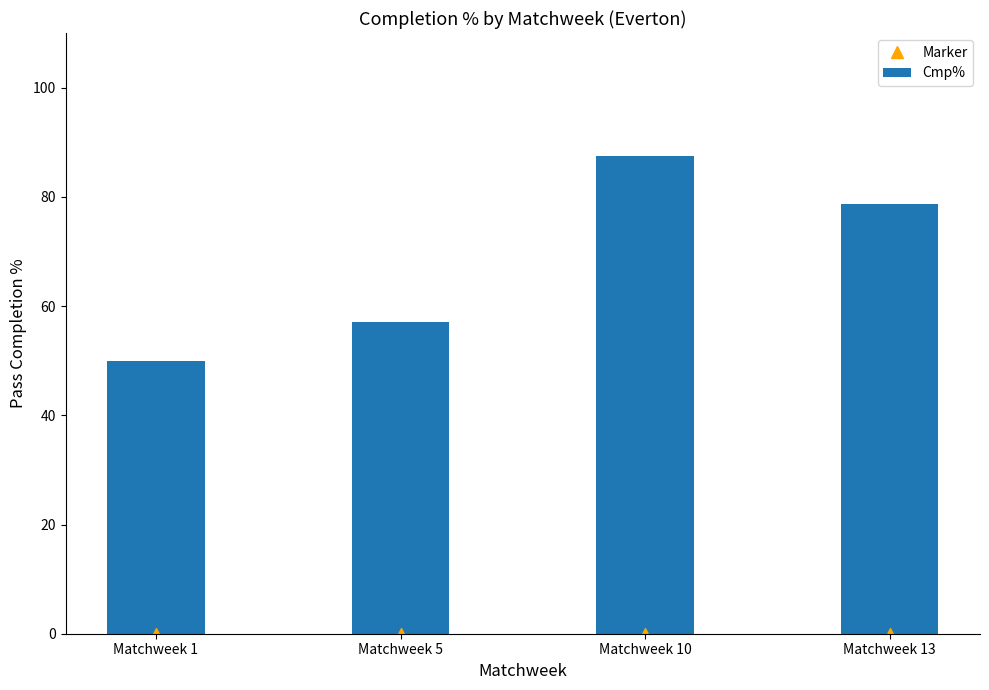

What is the sum of the Cmp% values at Matchweek 5 and Matchweek 13?

135.7